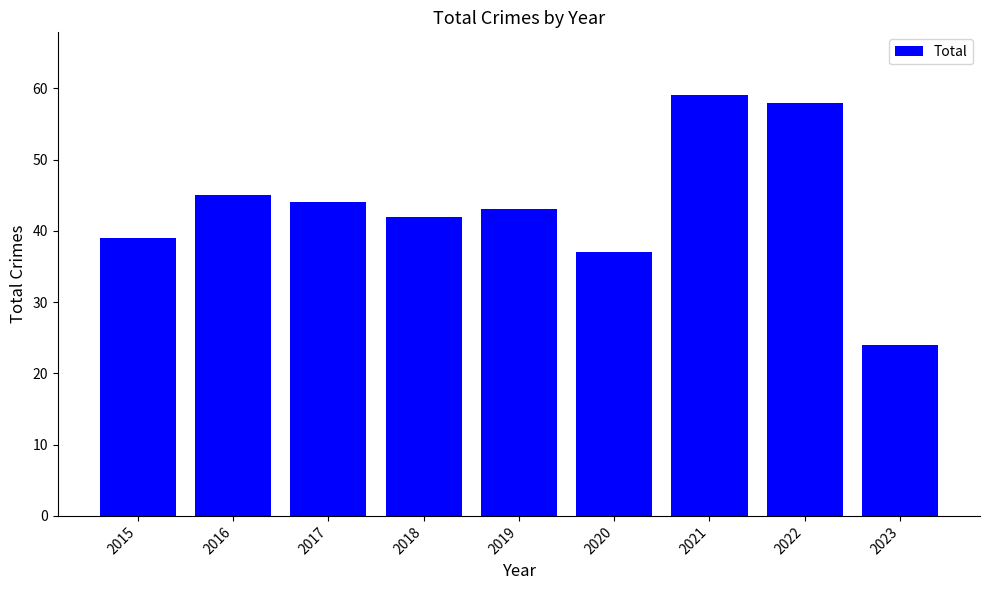

What is the value of the 2nd bar from the left?

45